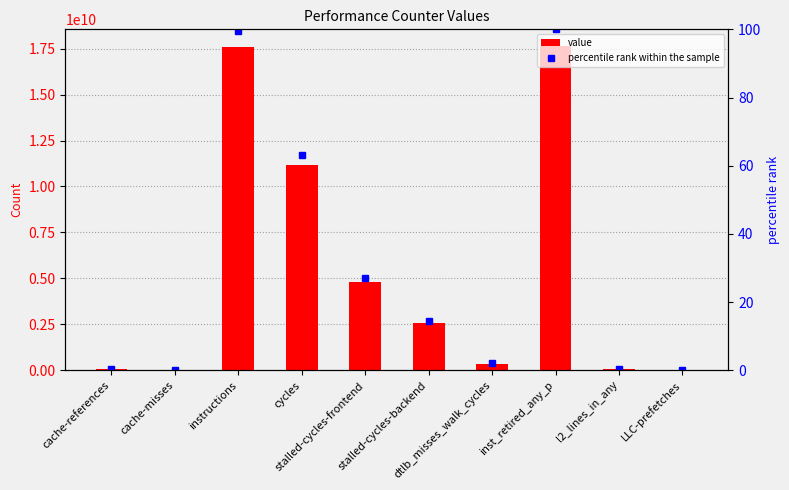

Reading right to left, list all the values displayed in this chart.

value: 3199671.0	81354914.0	17670961449.0	364169609.0	2557253424.0	4785618135.0	11160425901.0	17593435262.0	14957765.0	81204734.0
percentile rank within the sample: 0.0	0.5	100.0	2.1	14.5	27.1	63.2	99.6	0.1	0.5